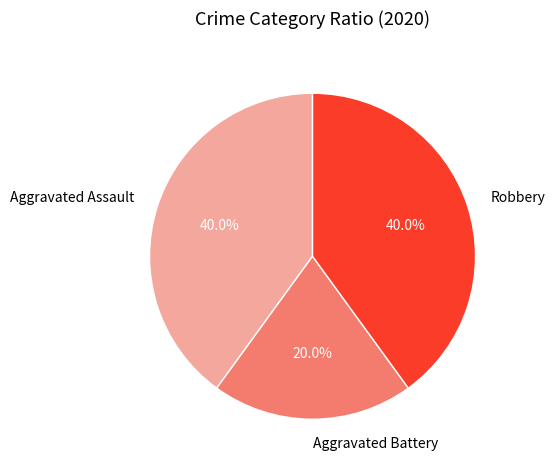

What percentage is the Aggravated Battery slice, to the nearest percent?

20%